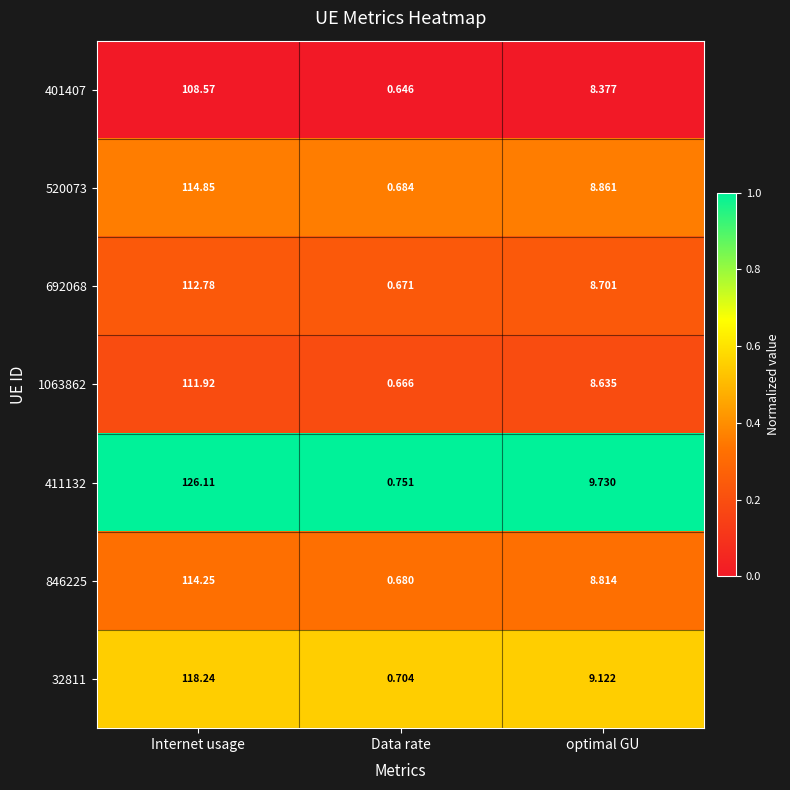

Which series has the widest spread of values?

411132